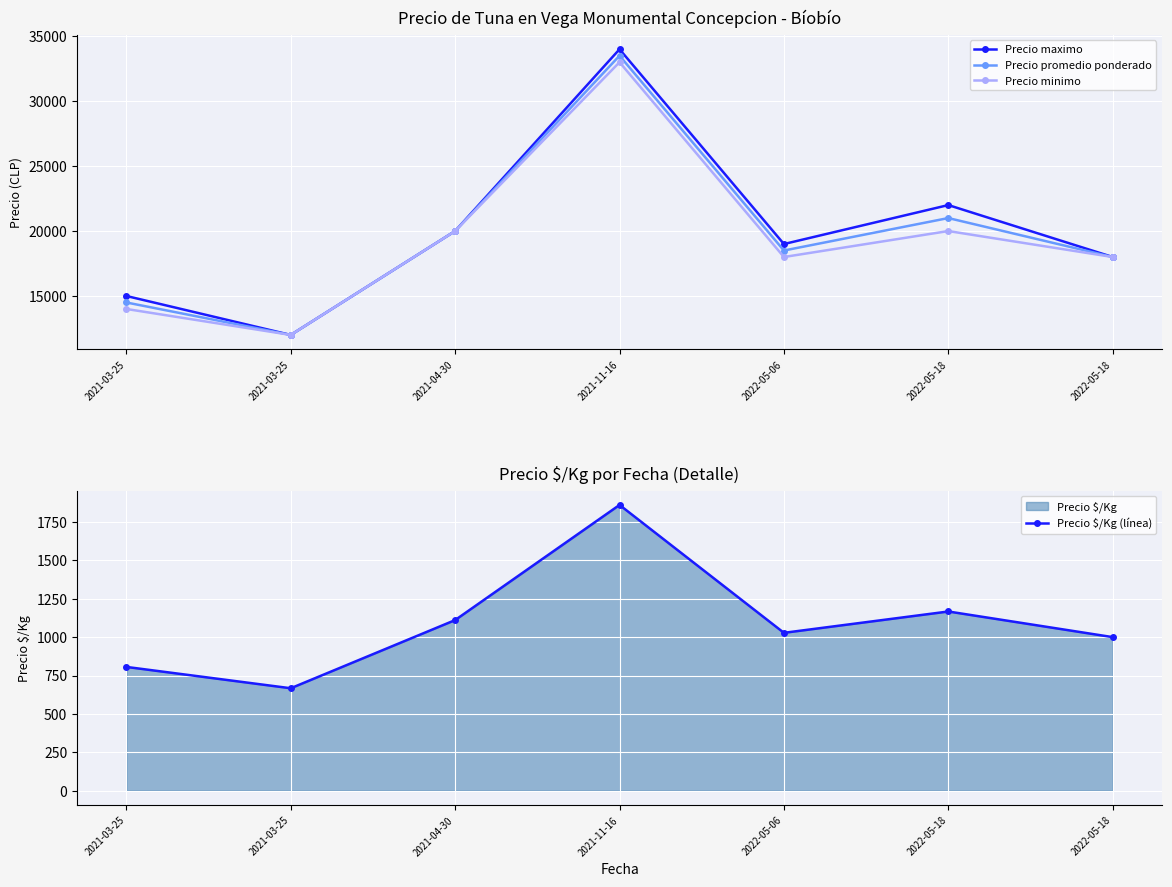

At how many categories does at least one series exceed 826?

7